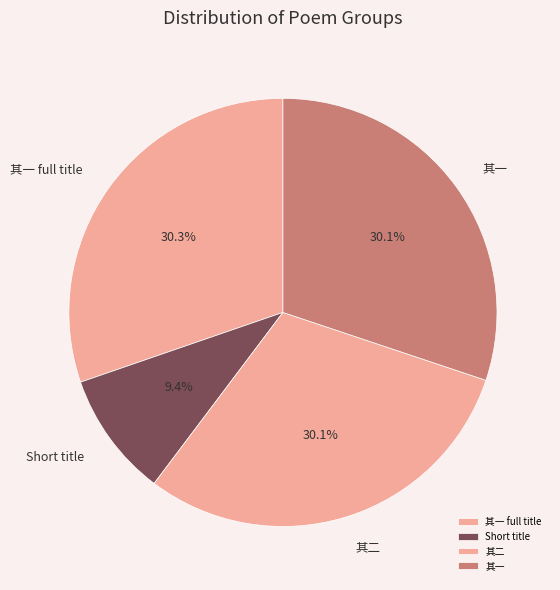

What is the ratio of the value at 其一 full title to the value at 其一?

1.0